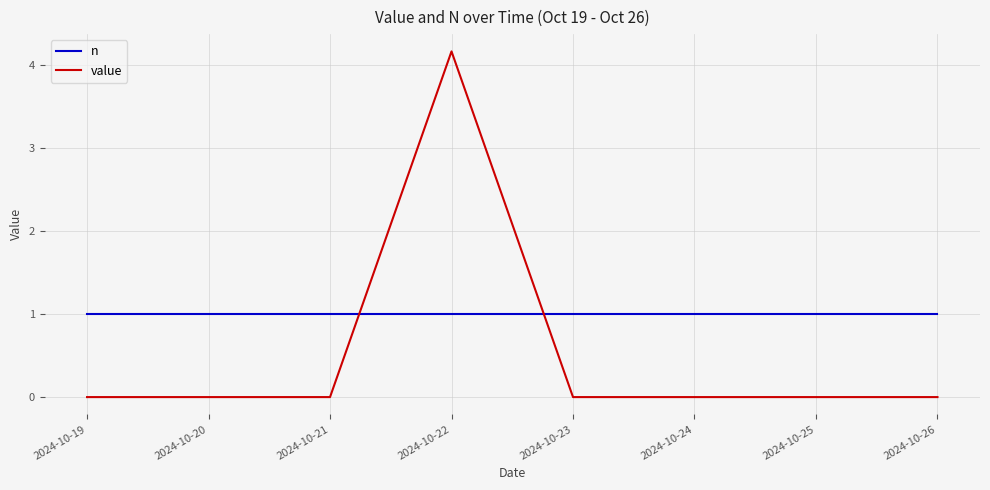

Which series ends up on top after the final intersection of n and value?

n